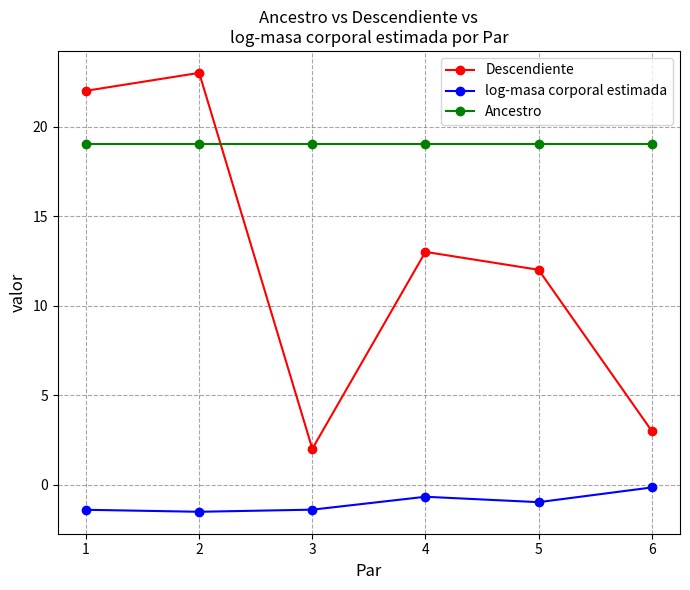

Reading left to right, what are all the values shown in this chart?

Descendiente: 1=22.0	2=23.0	3=2.0	4=13.0	5=12.0	6=3.0
log-masa corporal estimada: 1=-1.4	2=-1.5	3=-1.4	4=-0.7	5=-1.0	6=-0.2
Ancestro: 1=19.0	2=19.0	3=19.0	4=19.0	5=19.0	6=19.0